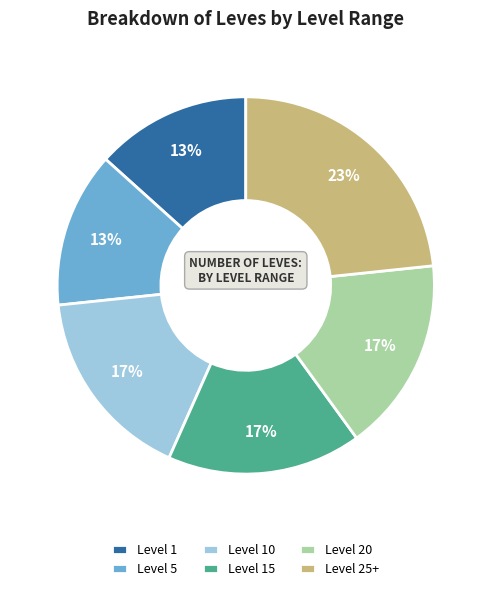

Does Level 1 account for over 50% of the chart?

No